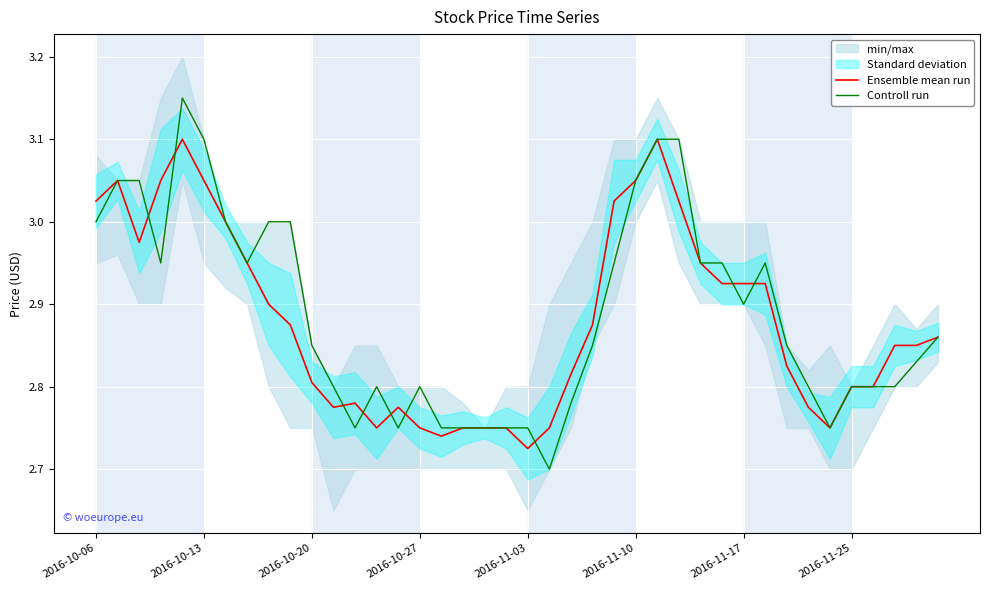

What is the difference between the maximum and minimum values in the Controll run series?

0.4